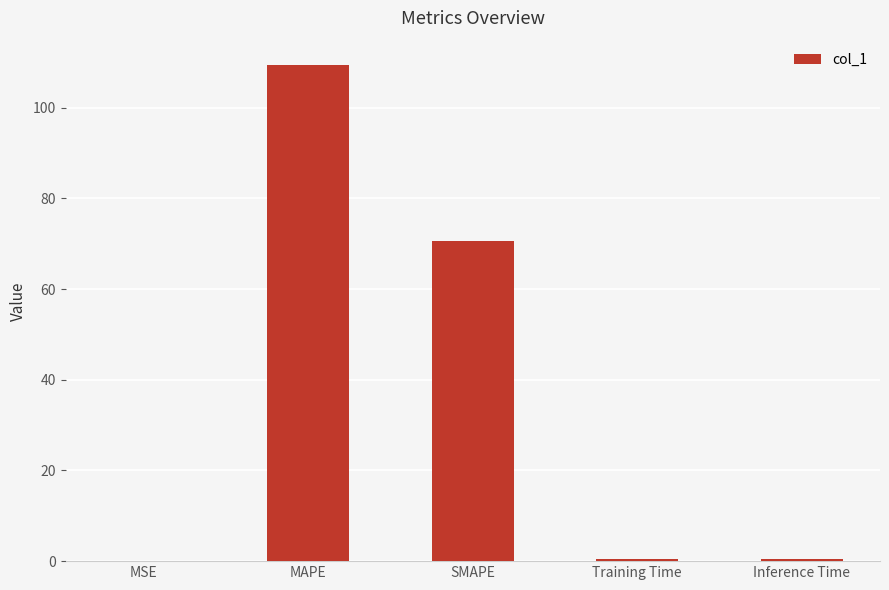

Is it true that the value at Inference Time is 0.4?

True